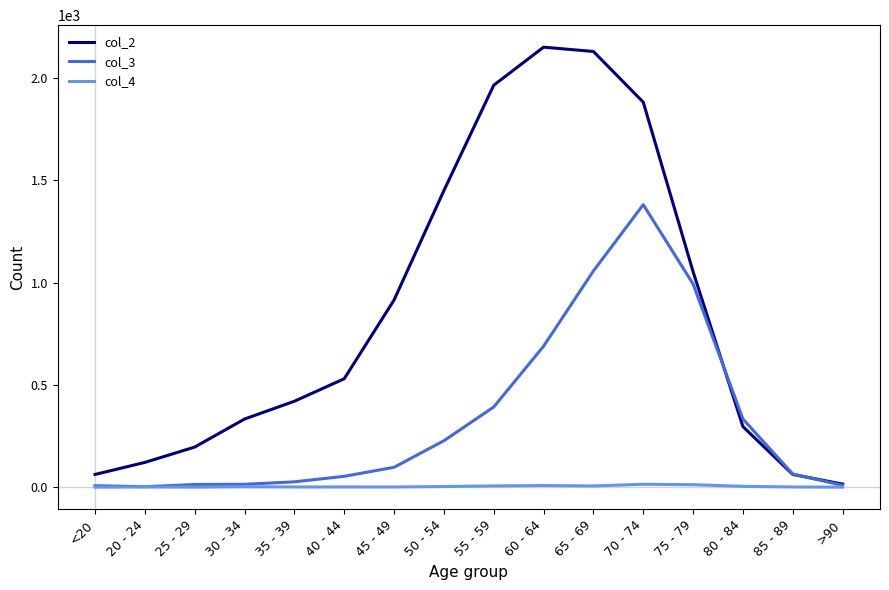

Rank the series by their maximum value, from lowest to highest.

col_4, col_3, col_2